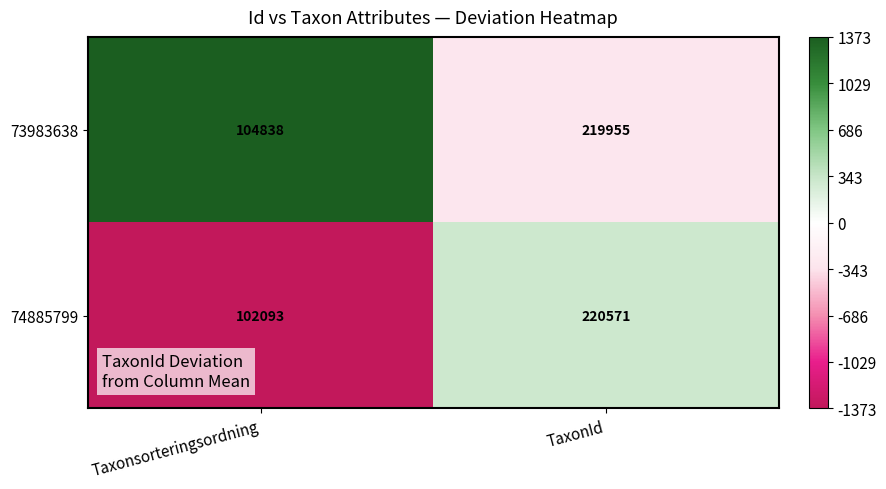

Is it true that 73983638 equals 49546 at TaxonId?

False